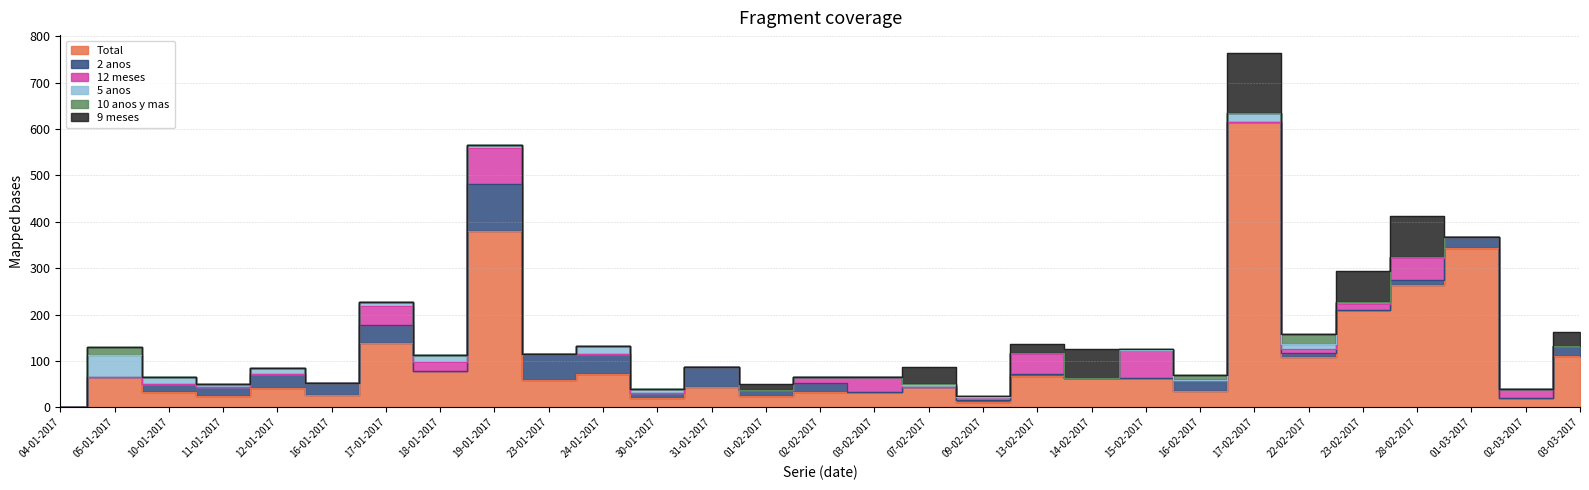

At how many categories does at least one series exceed 313?

3